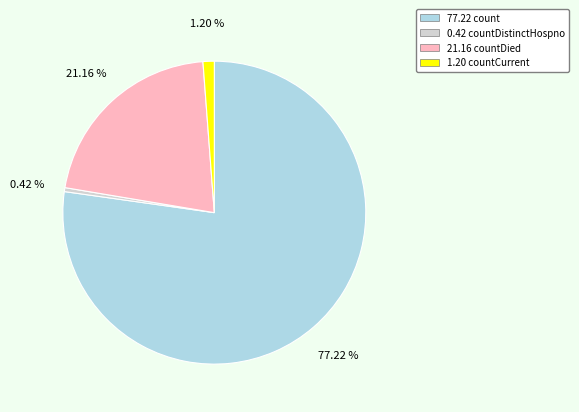

Which has a higher value, 21.16 countDied or 0.42 countDistinctHospno?

21.16 countDied